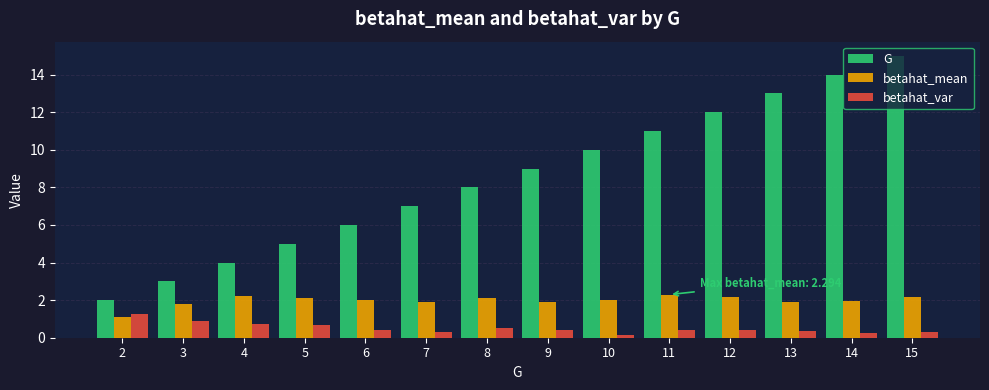

Which series has the largest range (max minus min)?

G